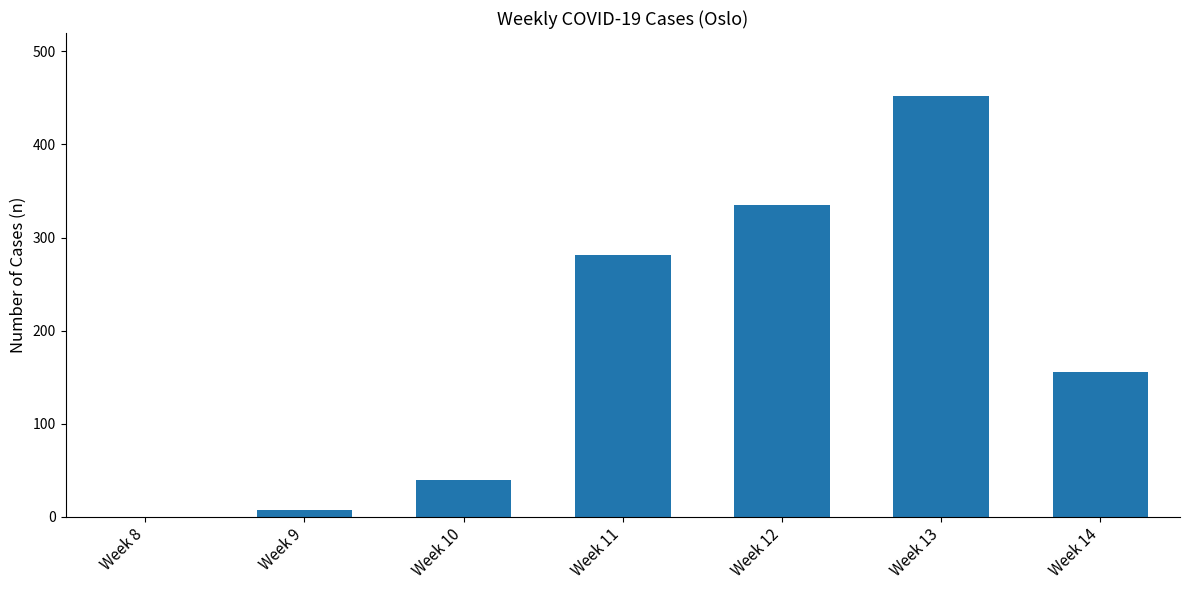

Reading left to right, extract all data points from this chart.

Week 8=0	Week 9=7	Week 10=39	Week 11=281	Week 12=335	Week 13=452	Week 14=155